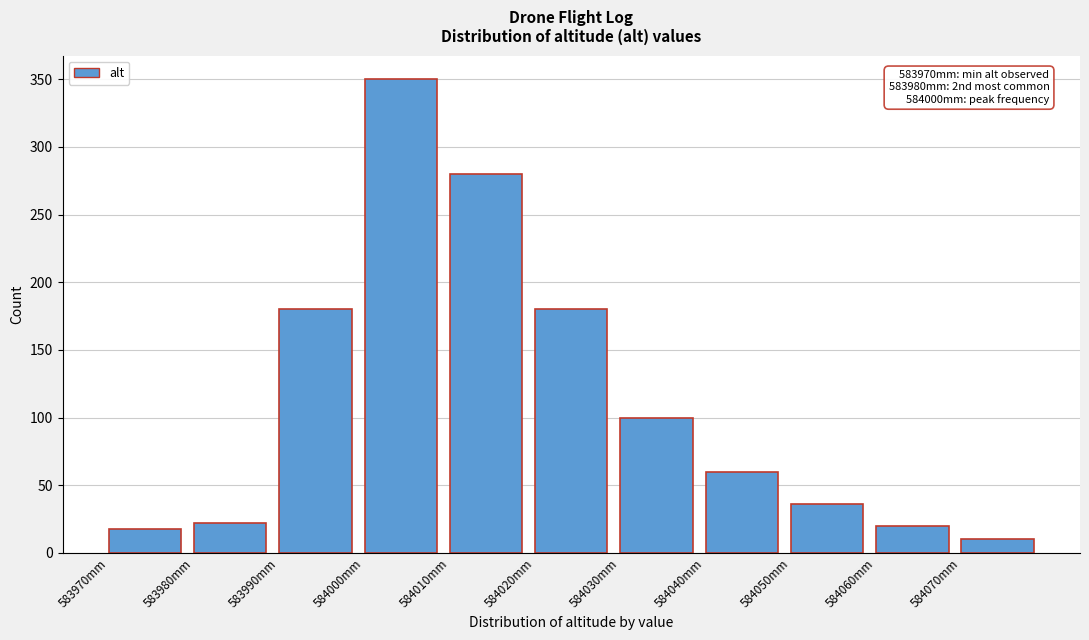

Over which range of the x-axis is the bar tallest?

584000 to 584010